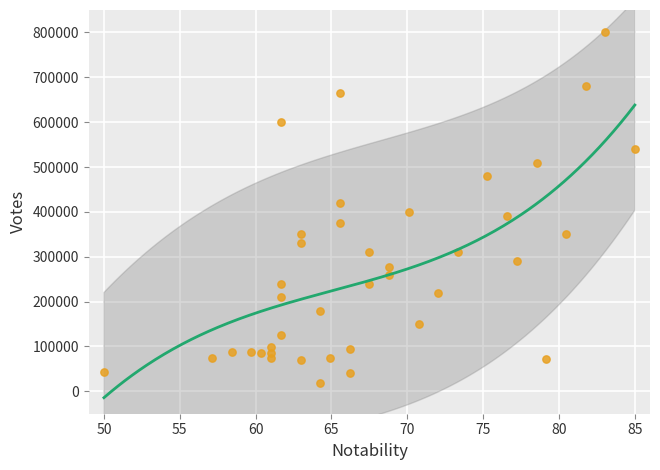

What is the range of Y values (max minus min)?

781000